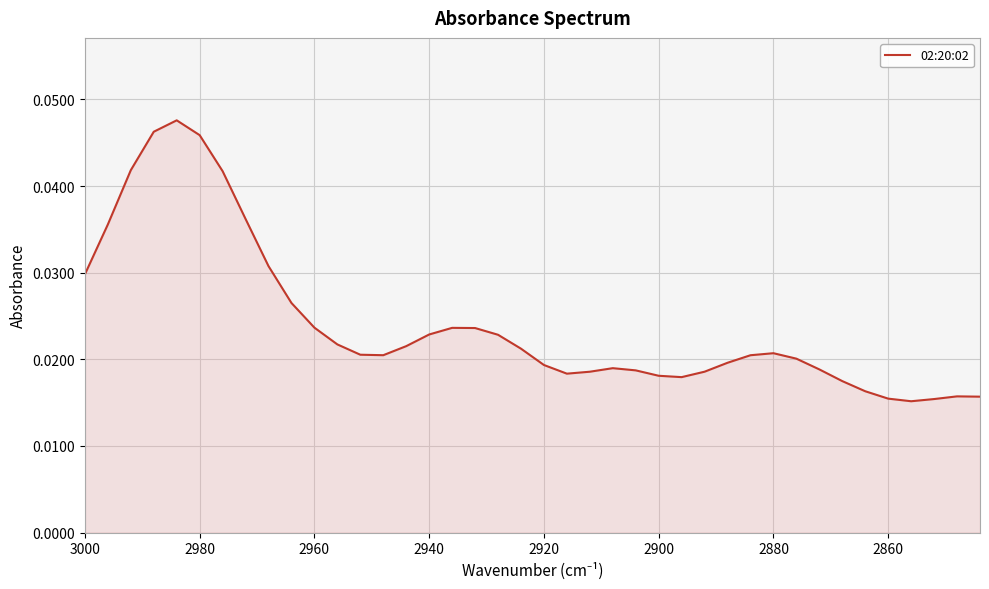

Does the chart display data point markers on the line(s)?

No